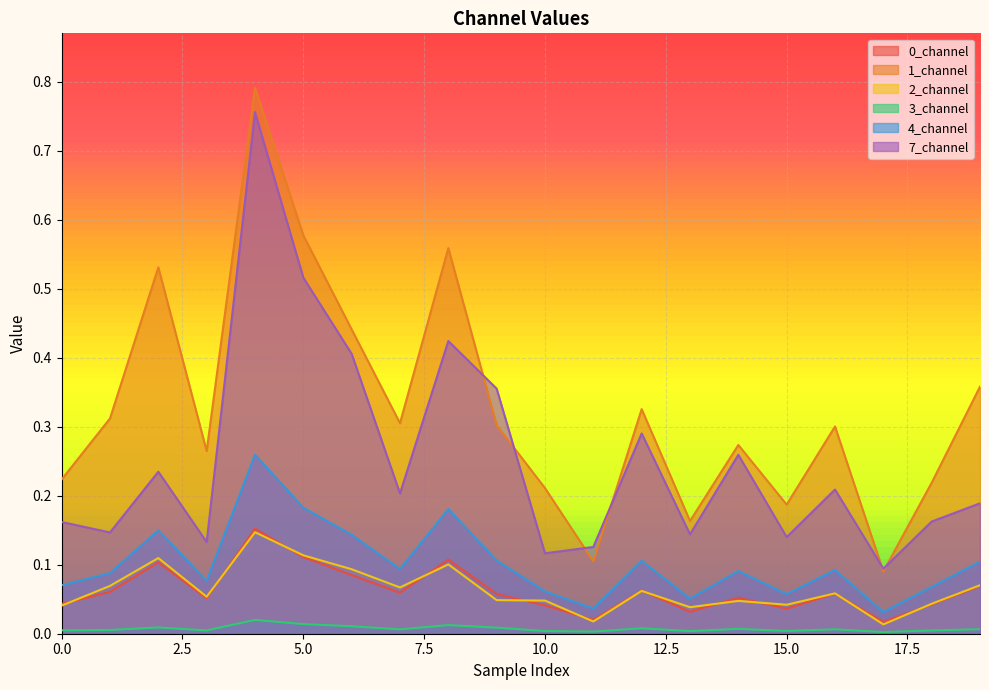

True or false: 4_channel has more than 0 points higher than both neighbors.

True